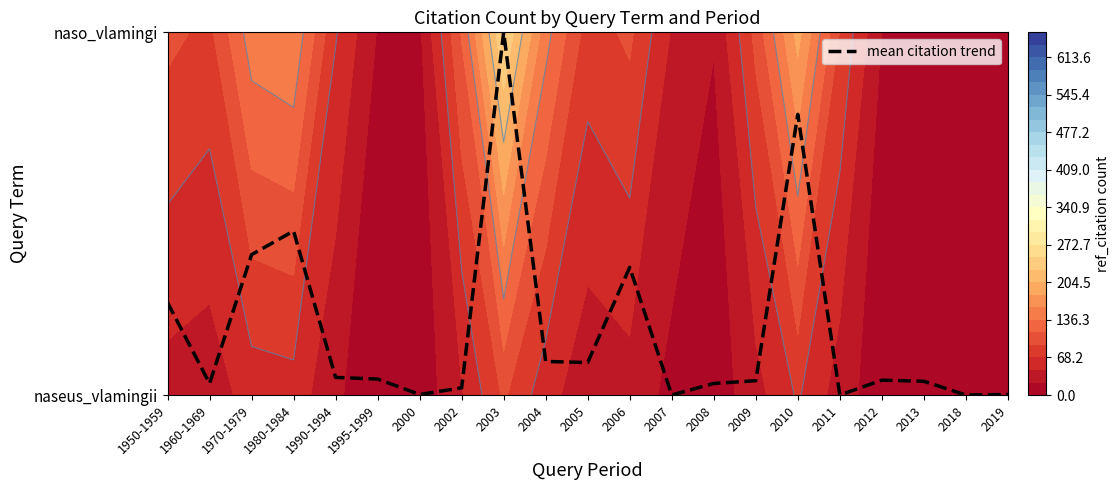

Reading left to right, list all the values displayed in this chart.

0.3	0.0	0.4	0.5	0.0	0.0	0.0	0.0	1.0	0.1	0.1	0.4	0.0	0.0	0.0	0.8	0.0	0.0	0.0	0.0	0.0